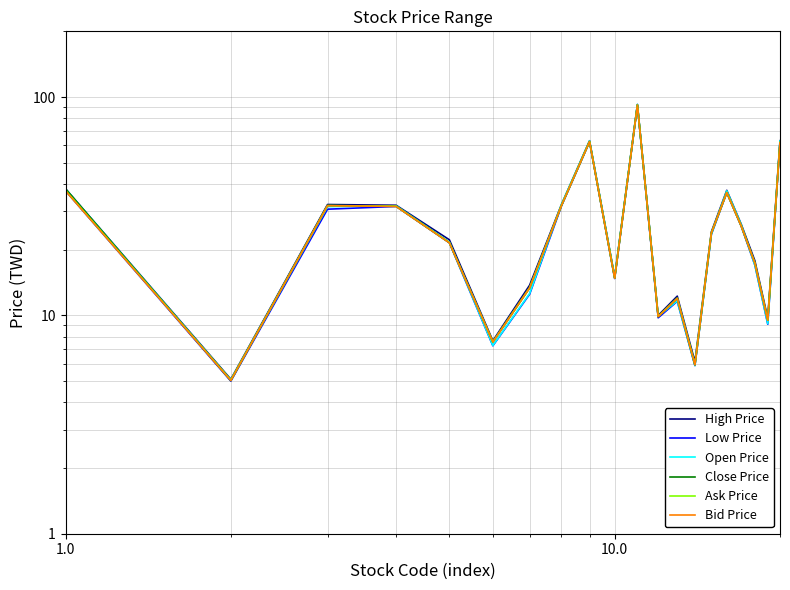

How many values in the Ask Price series are below 23?

10